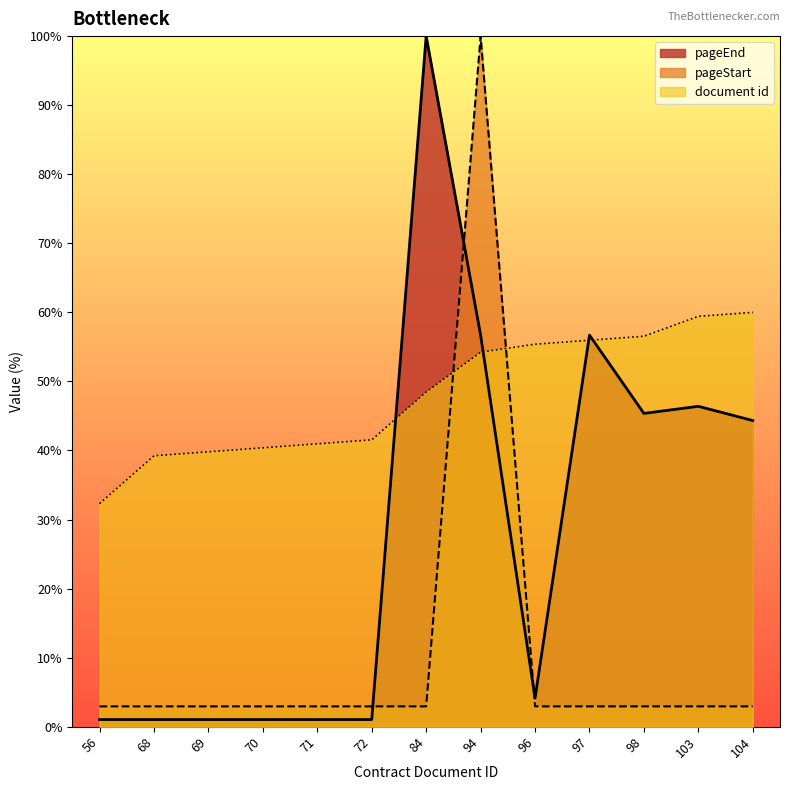

What is the average value of the document id series?

48.0